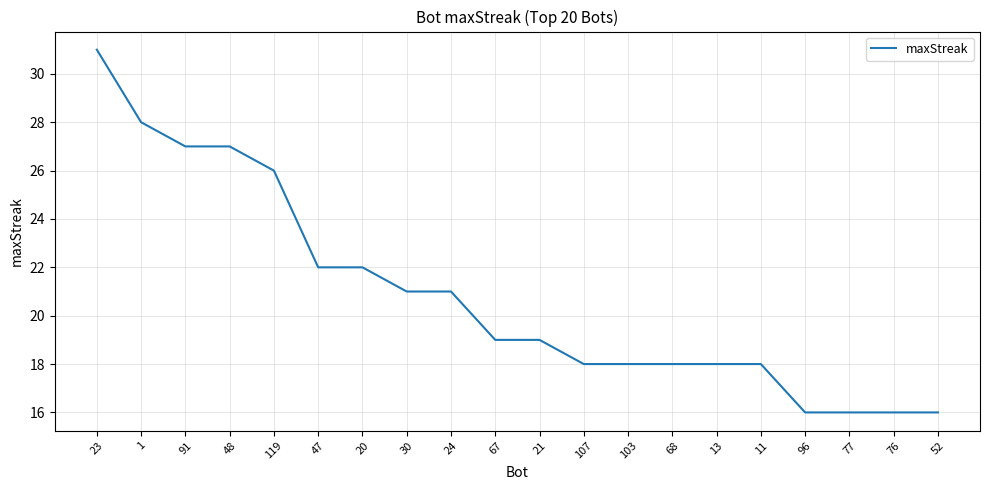

What position from the right is 52?

1